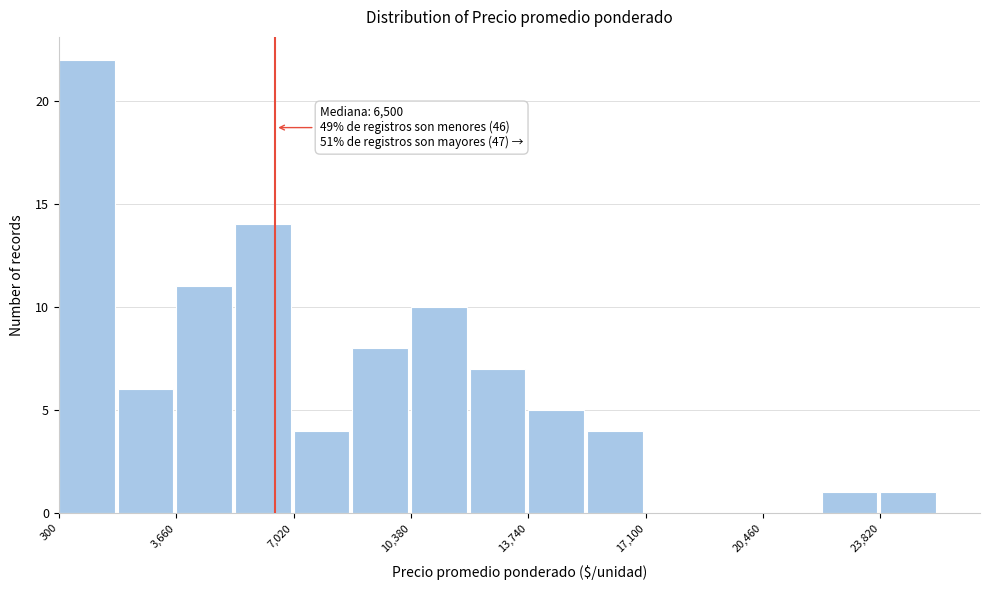

Around what value on the x-axis is the tallest bar? Give the approximate position of its centre, as read against the axis.

1000